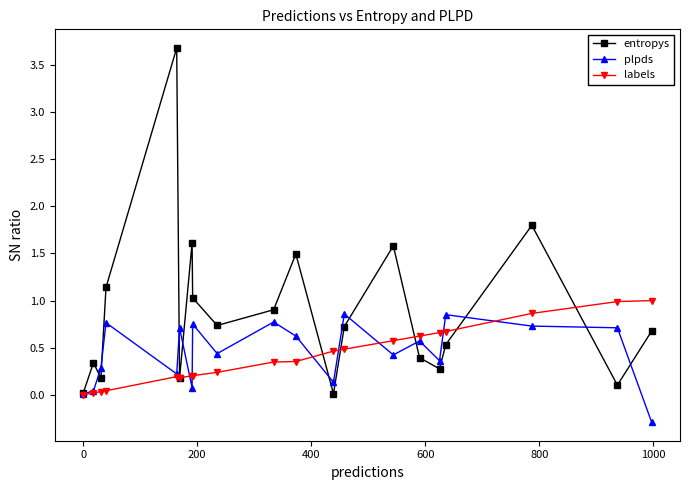

Which series has the largest range (max minus min)?

entropys